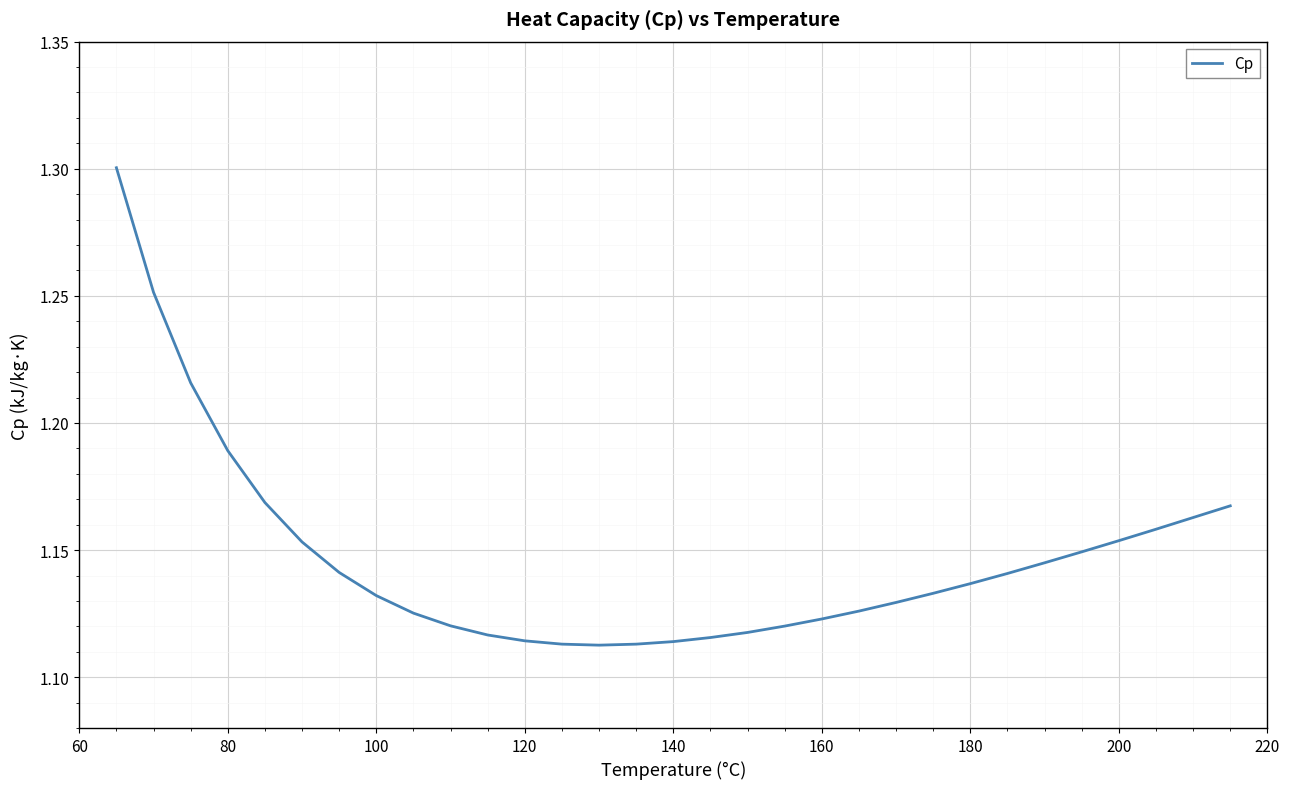

Is this an area chart (filled region under the line)?

No